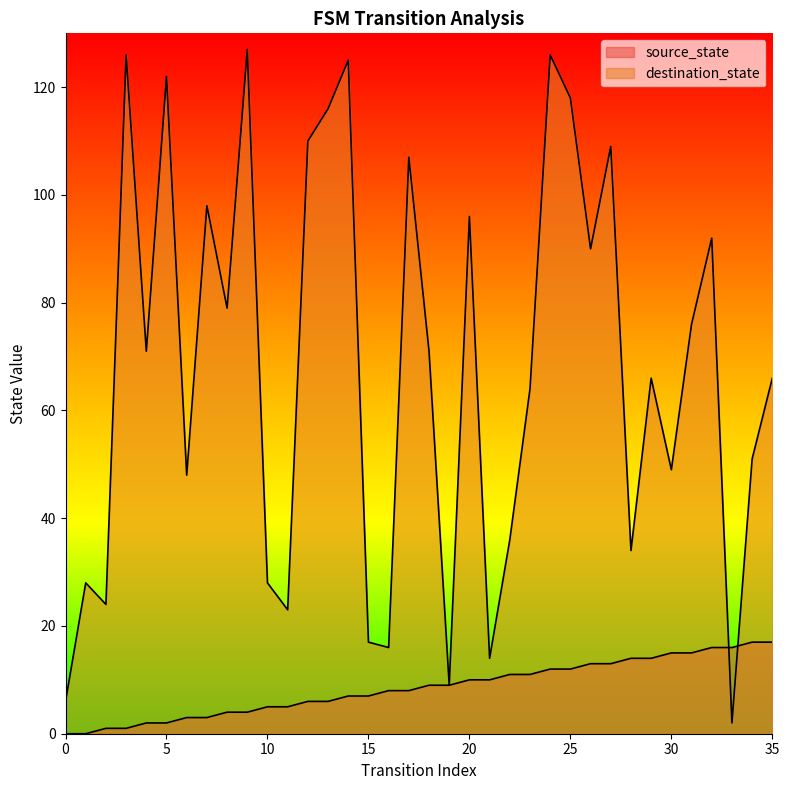

List the series in order of their peak value, lowest first.

source_state, destination_state